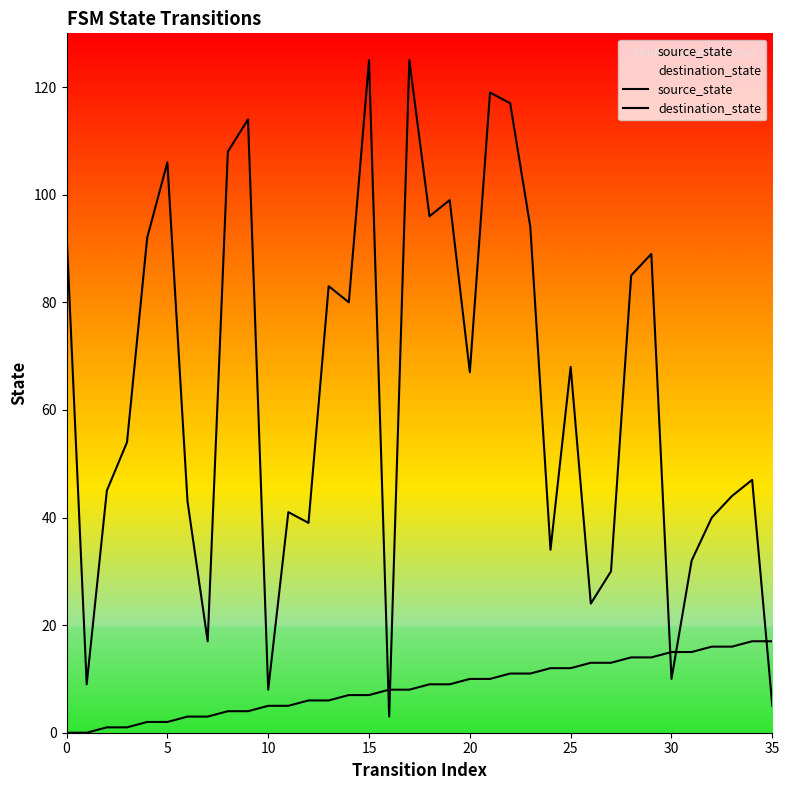

Which series ends up on top after the final intersection of destination_state and source_state?

source_state